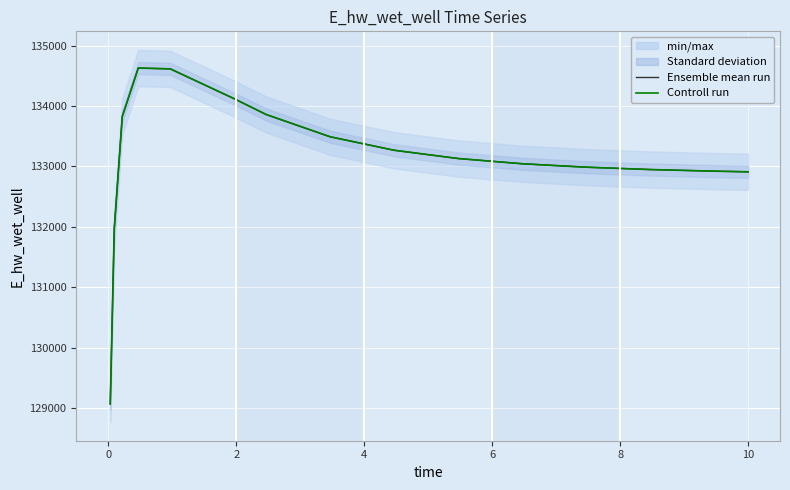

In Controll run, how many points are higher than both neighbors (excluding endpoints)?

1